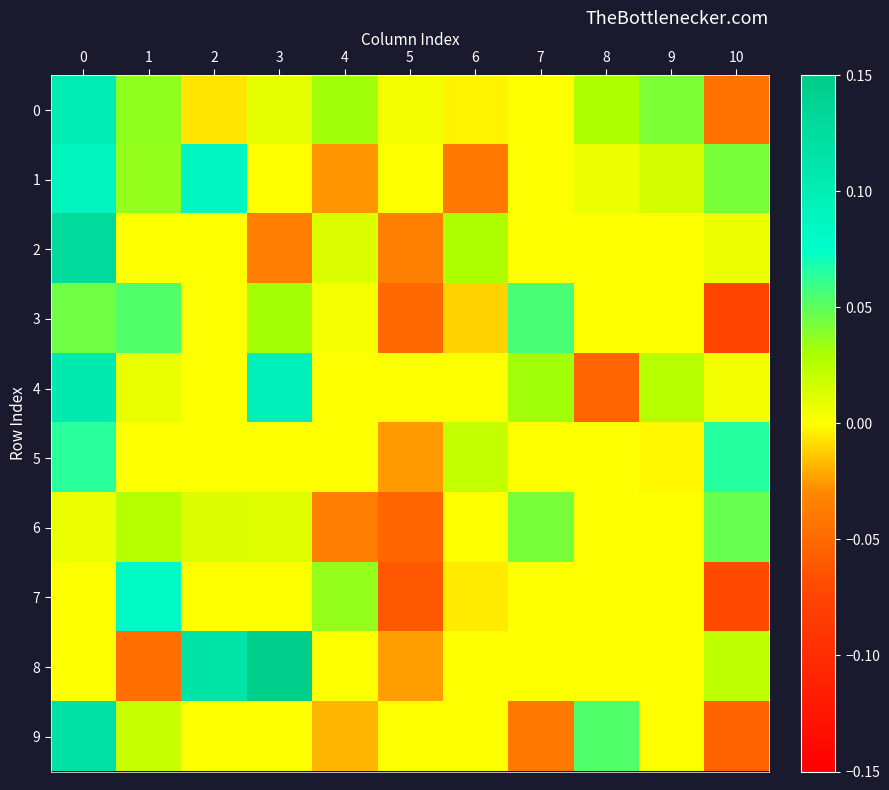

At how many categories does at least one series exceed 0?

11